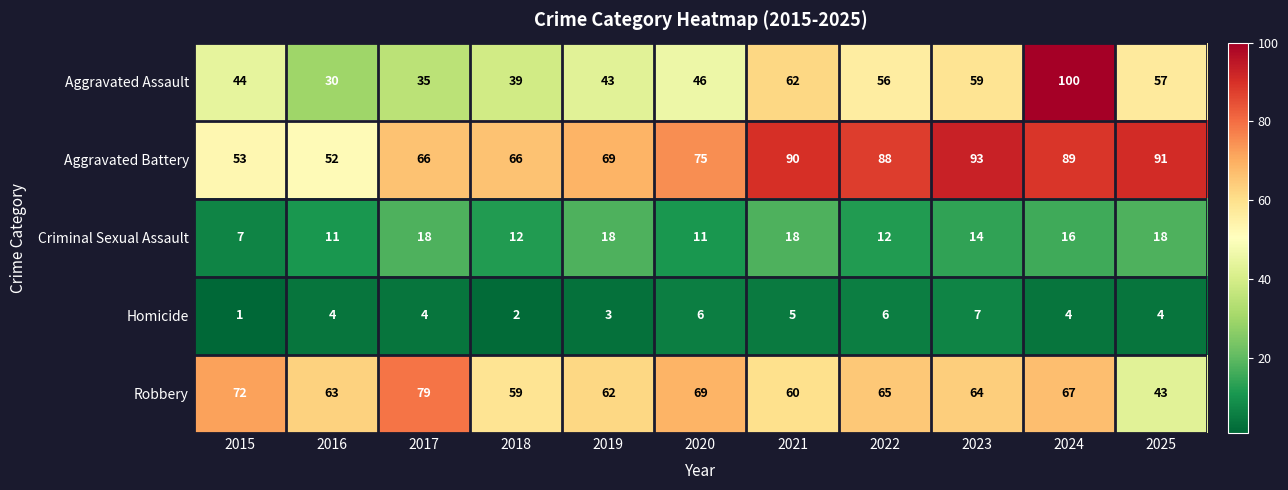

What is the sum of all Aggravated Battery values?

832